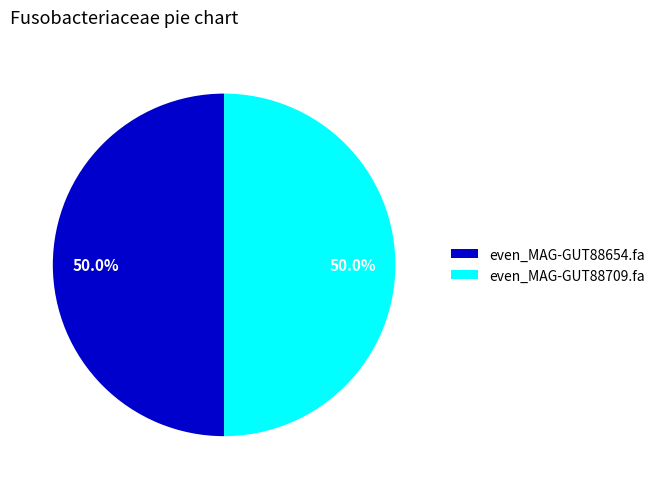

What percentage is the even_MAG-GUT88654.fa slice, to the nearest percent?

50%